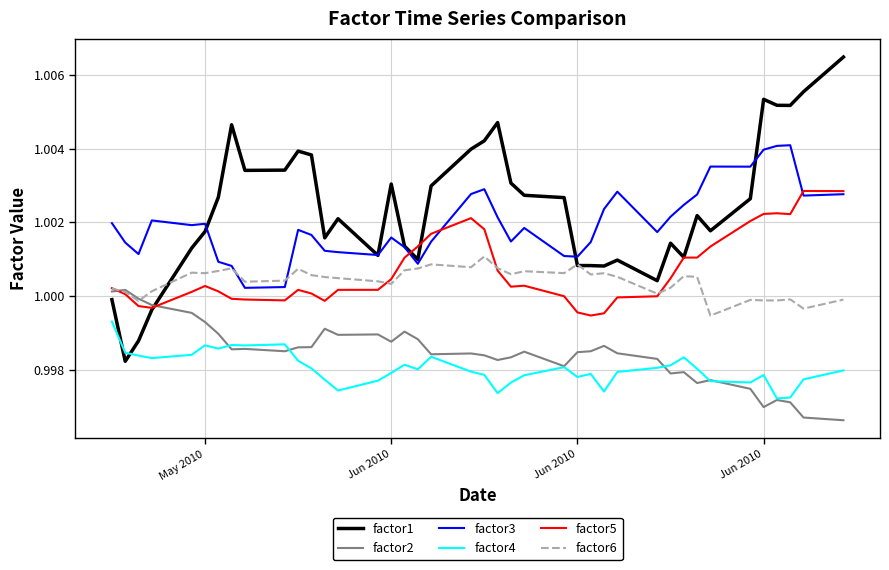

Which series has the largest range (max minus min)?

factor1